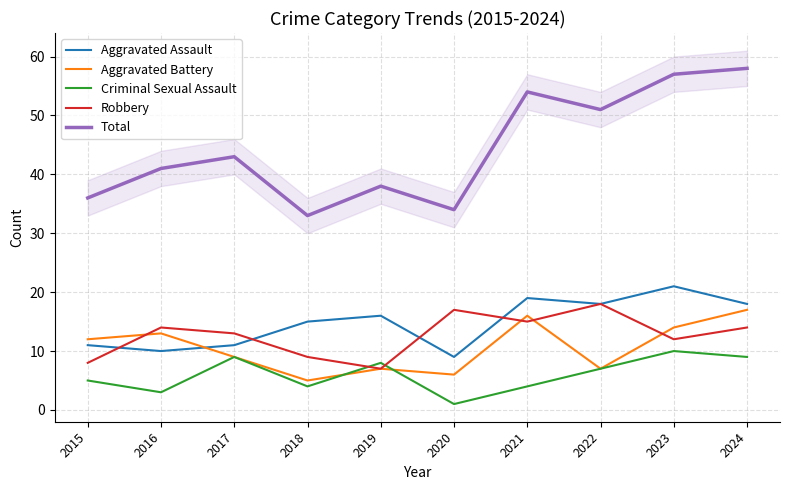

At 2024, list the series in order from largest to smallest.

Total, Aggravated Assault, Aggravated Battery, Robbery, Criminal Sexual Assault